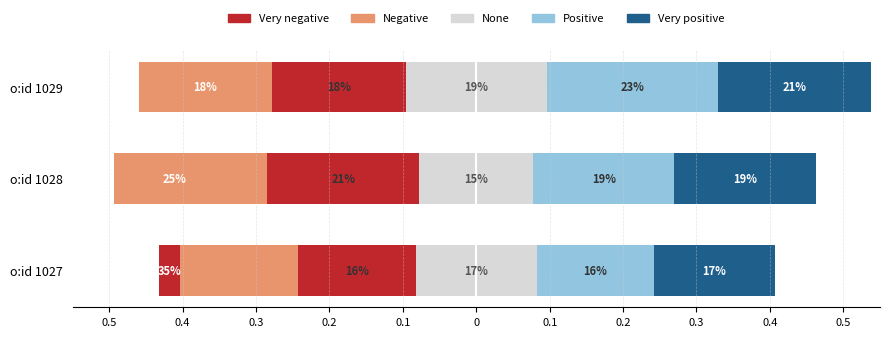

Read the Negative value at o:id 1028.

-0.2